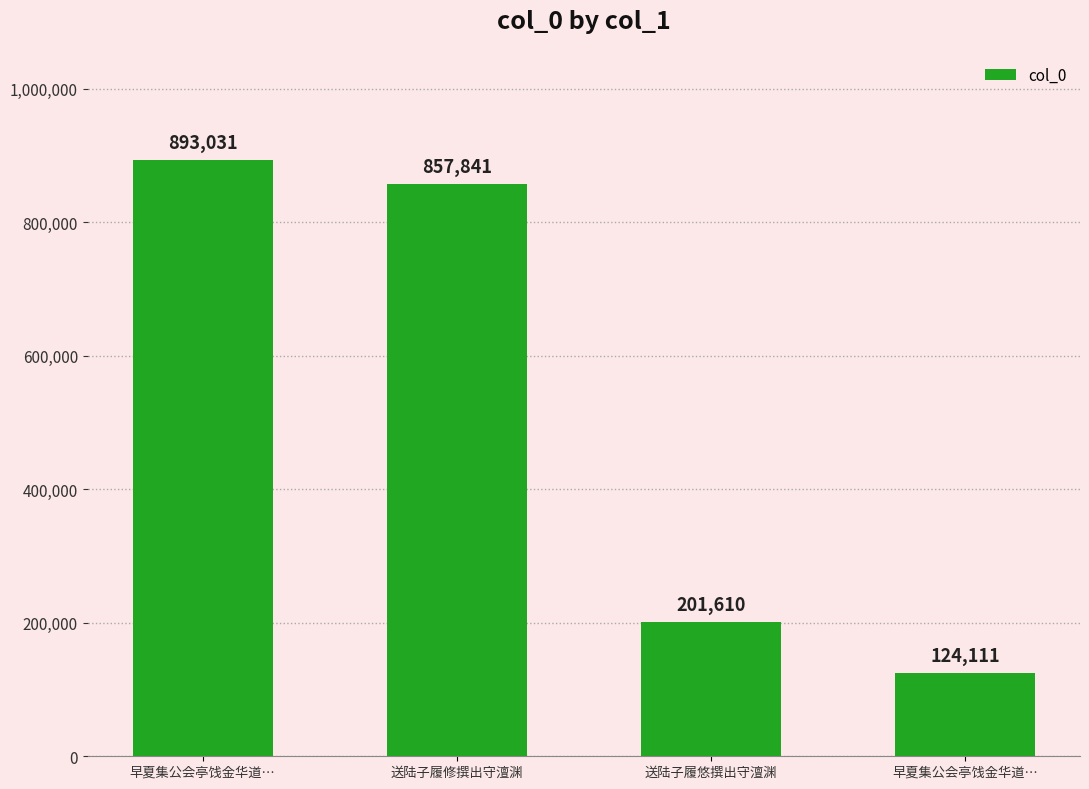

Which label corresponds to the smallest value in the chart?

早夏集公会亭饯金华道…